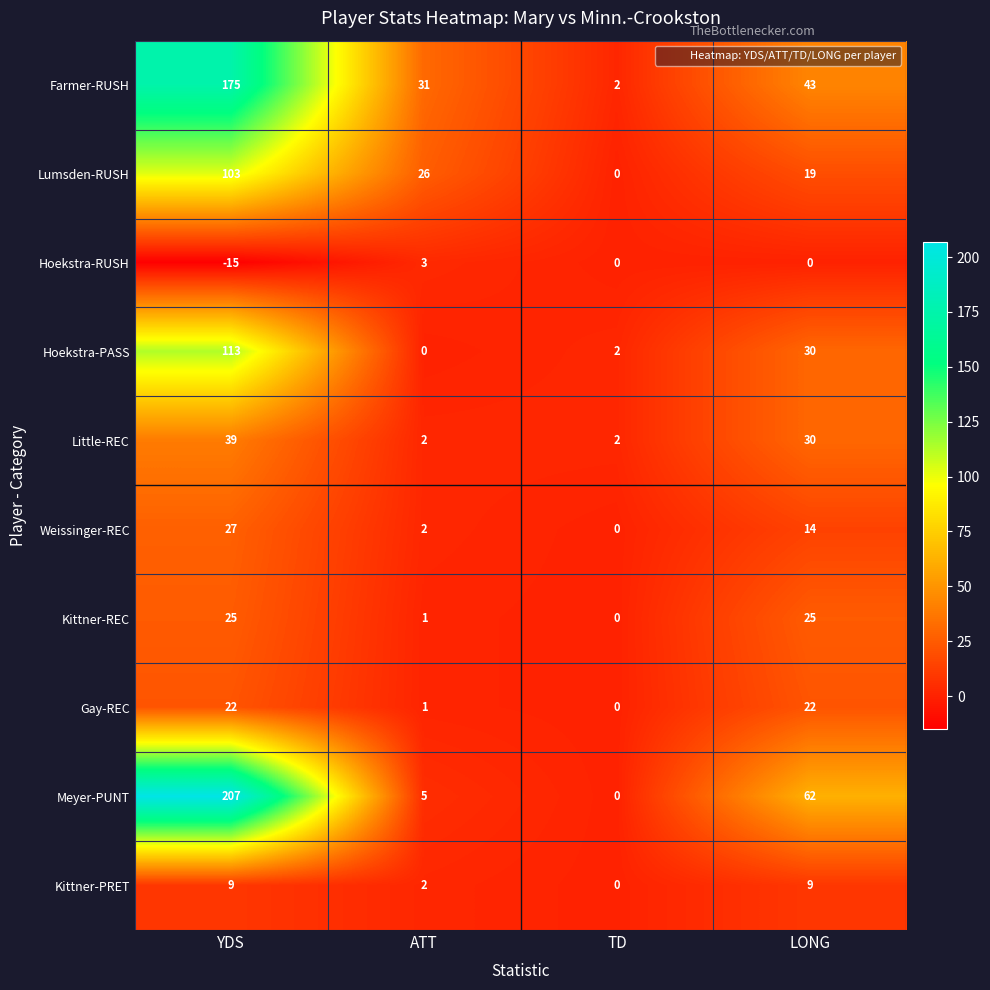

What is the difference between the maximum and minimum values in the Gay-REC series?

22